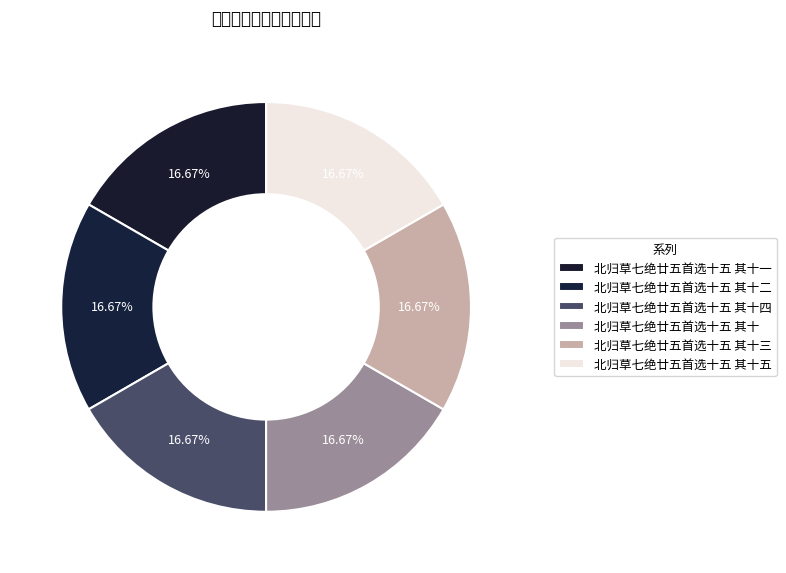

What is the largest slice in the pie chart?

北归草七绝廿五首选十五 其十五